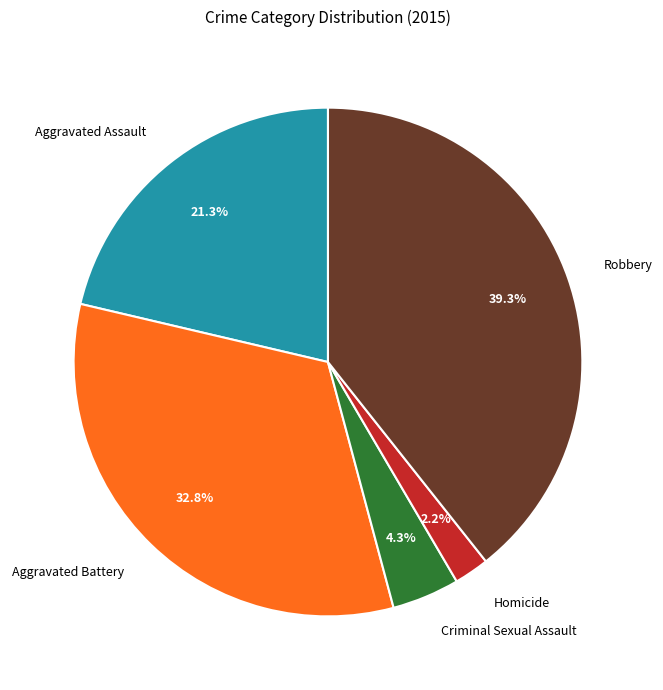

Count the number of slices in the pie.

5